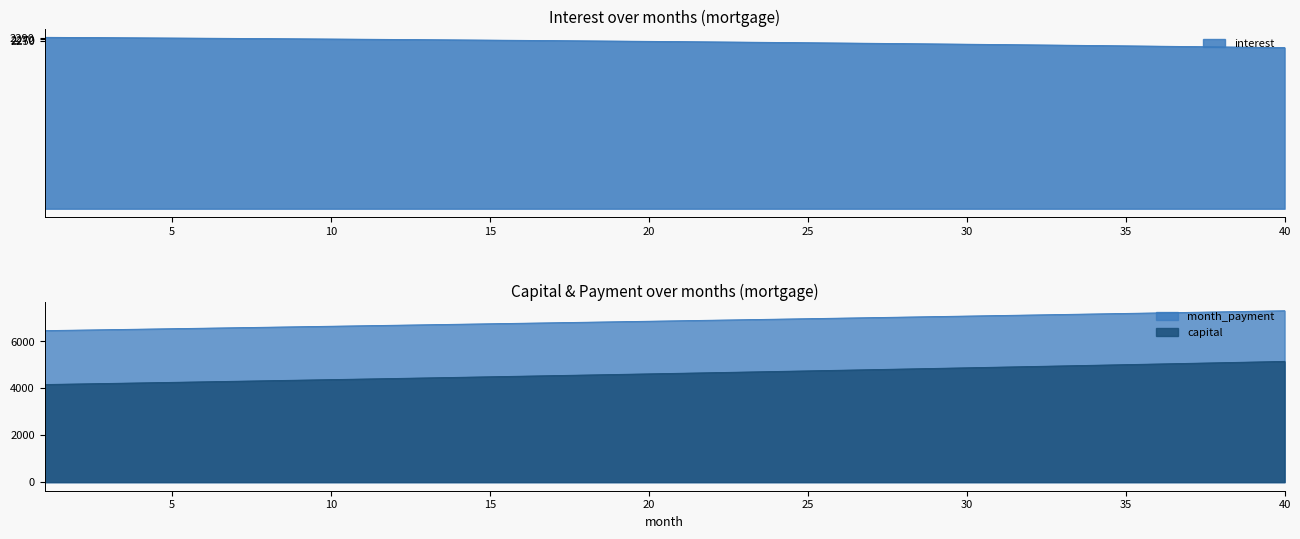

Between 13 and 24, which series saw the biggest shift?

capital